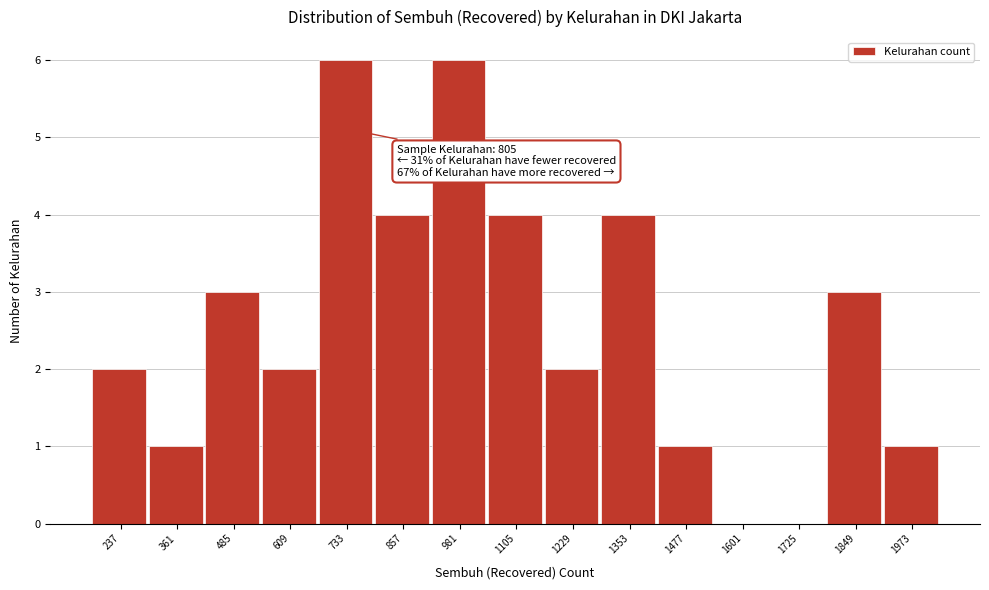

Reading left to right, what are all the values shown in this chart?

237=2	361=1	485=3	609=2	733=6	857=4	981=6	1105=4	1229=2	1353=4	1477=1	1601=0	1725=0	1849=3	1973=1